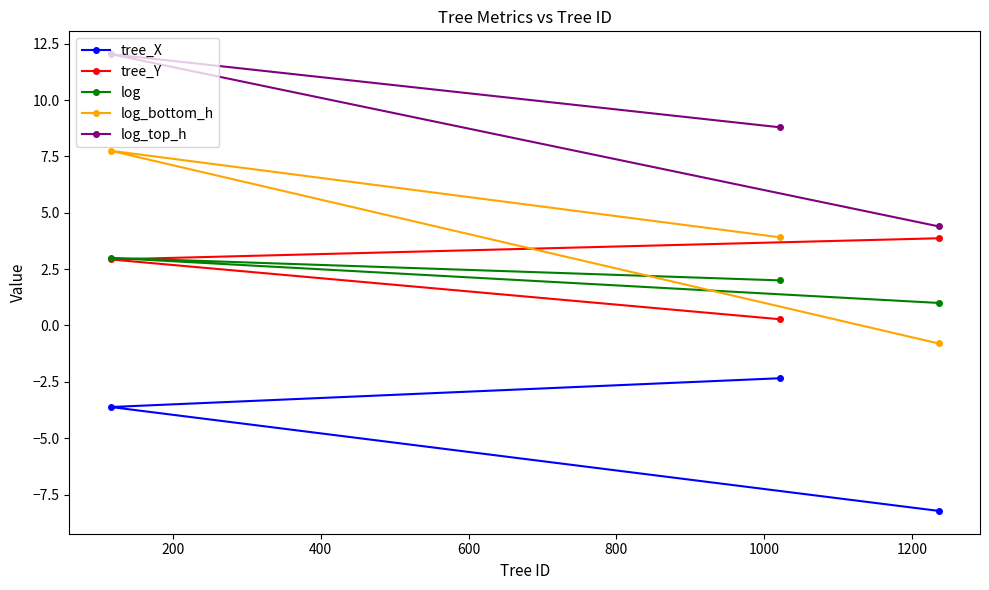

How many distinct data groups are displayed?

5